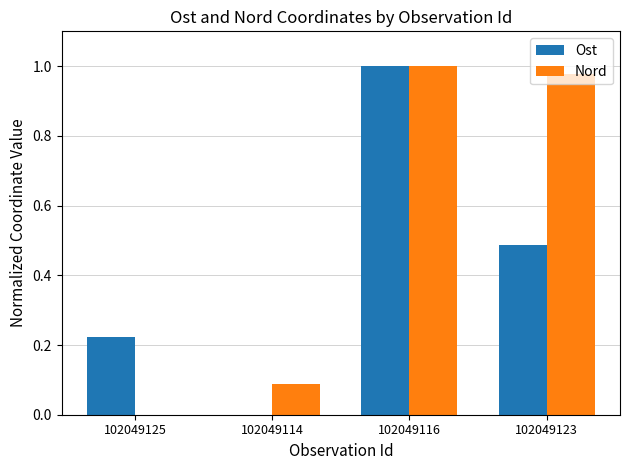

What is the total value across all series at 102049123?

1.5